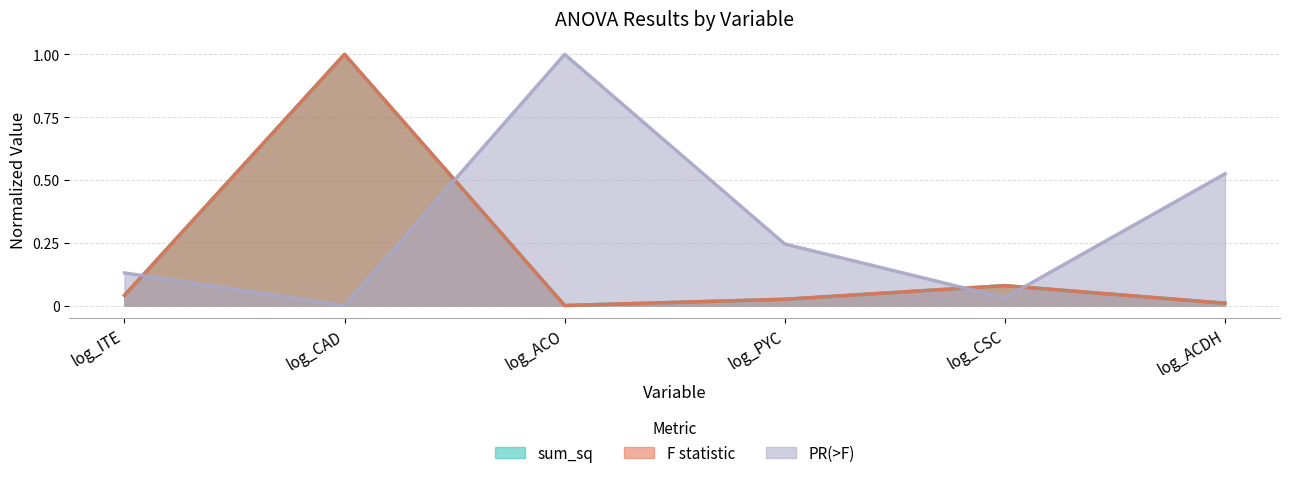

After their last crossing, which series has the higher values: sum_sq or PR(>F)?

PR(>F)